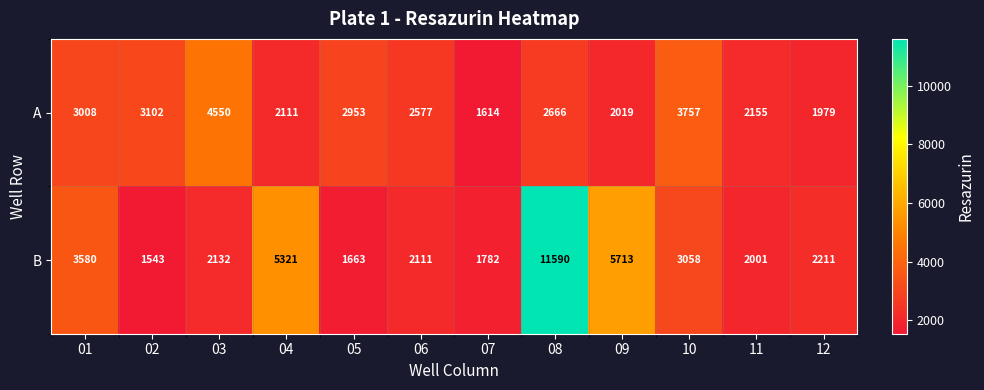

The value of A at 01 is 3008. True or false?

True